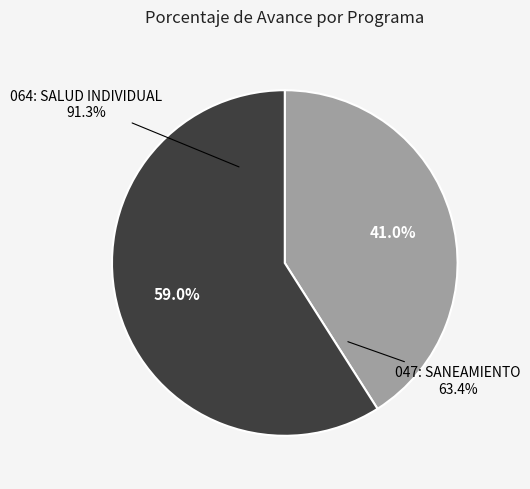

Which slice represents more than half of the pie?

064: SALUD INDIVIDUAL
91.3%